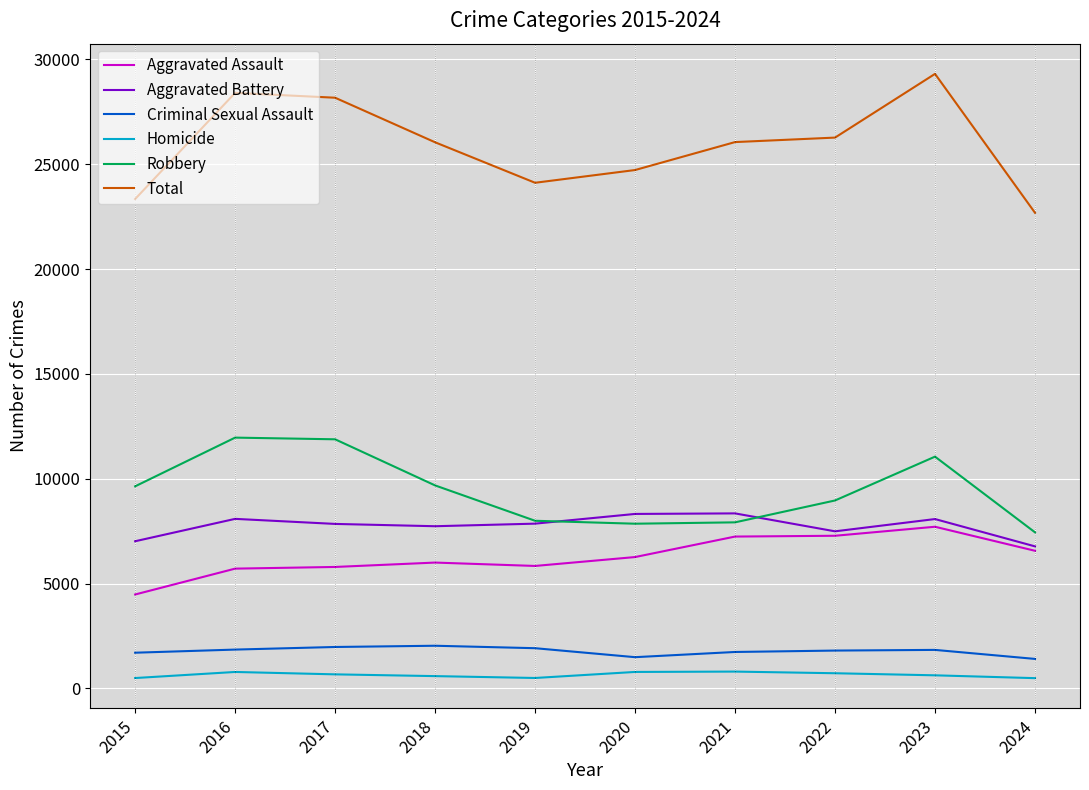

True or false: Robbery and Homicide intersect in this chart.

False